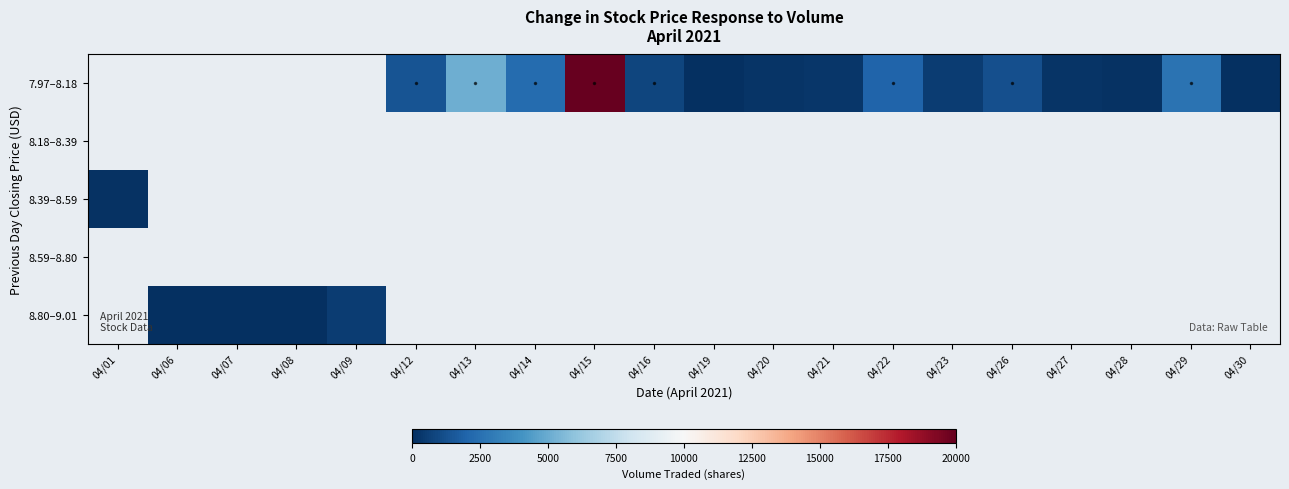

At which category does the chart reach its peak across all series?

04/15